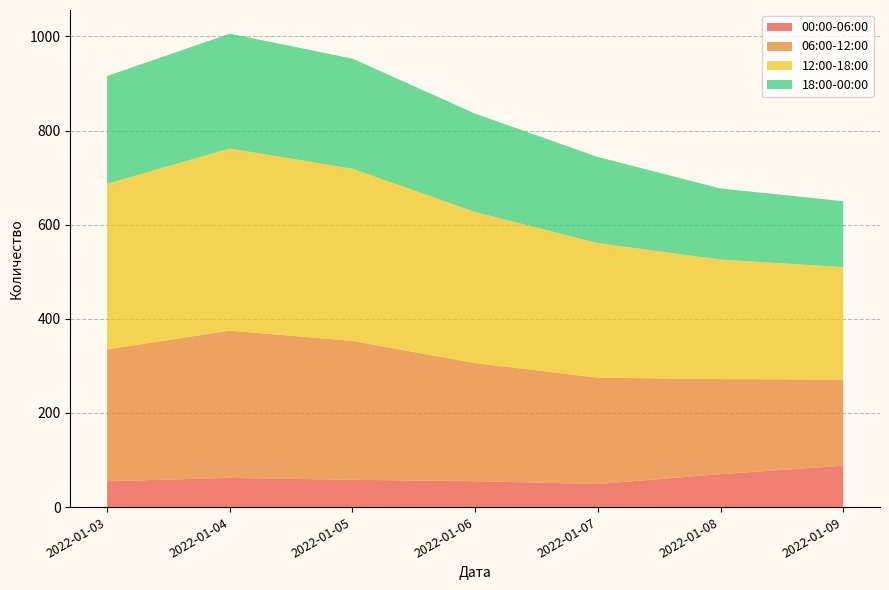

Reading left to right, list all the values displayed in this chart.

00:00-06:00: 2022-01-03=55	2022-01-04=62	2022-01-05=58	2022-01-06=55	2022-01-07=49	2022-01-08=70	2022-01-09=88
06:00-12:00: 2022-01-03=280	2022-01-04=313	2022-01-05=295	2022-01-06=251	2022-01-07=226	2022-01-08=202	2022-01-09=183
12:00-18:00: 2022-01-03=352	2022-01-04=387	2022-01-05=366	2022-01-06=321	2022-01-07=286	2022-01-08=254	2022-01-09=239
18:00-00:00: 2022-01-03=229	2022-01-04=244	2022-01-05=234	2022-01-06=209	2022-01-07=183	2022-01-08=151	2022-01-09=140